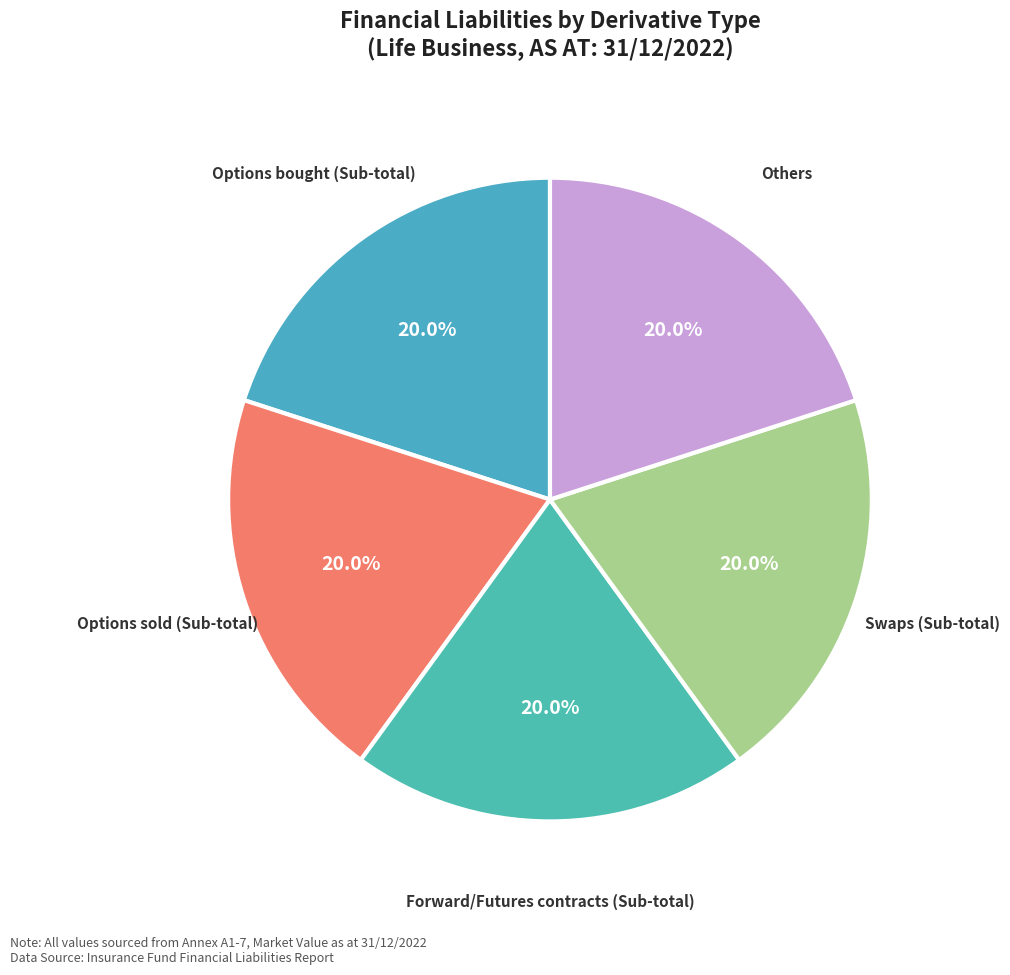

How many segments does this pie chart have?

5